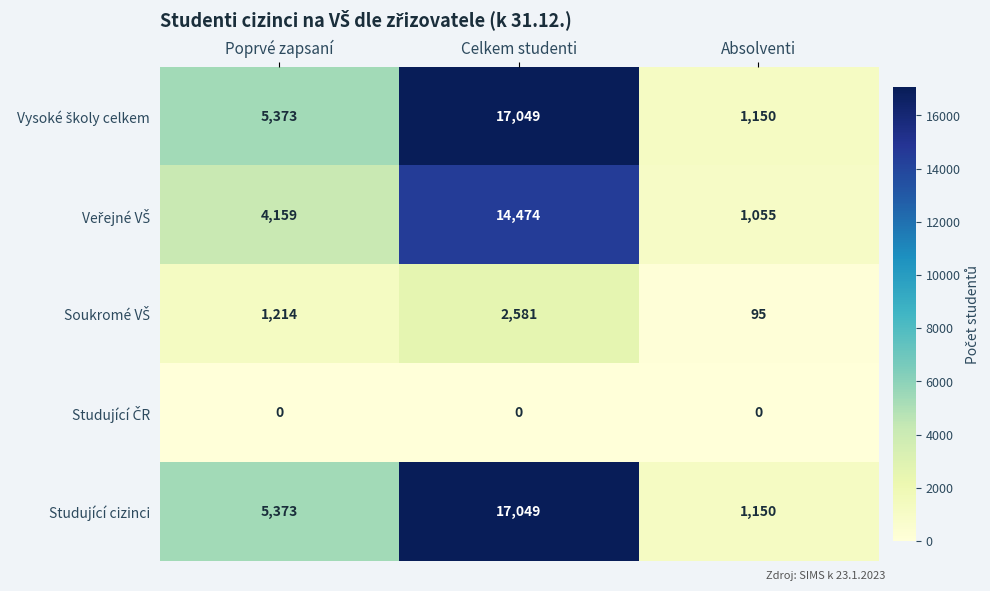

At which category is the sum across all series the highest?

Celkem studenti